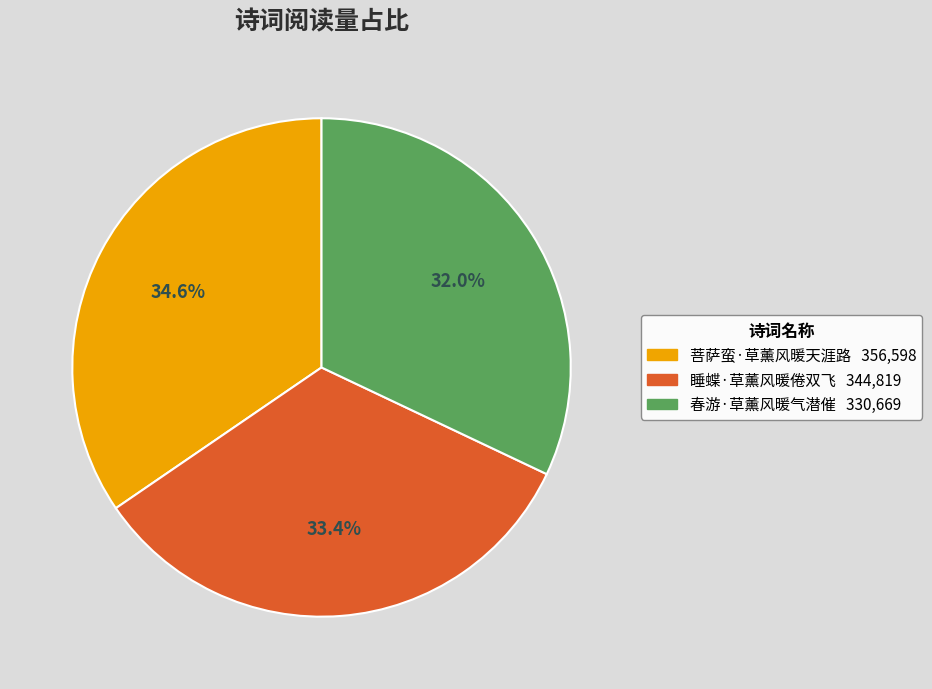

True or false: 春游·草薰风暖气潜催 accounts for 32% of the total.

True